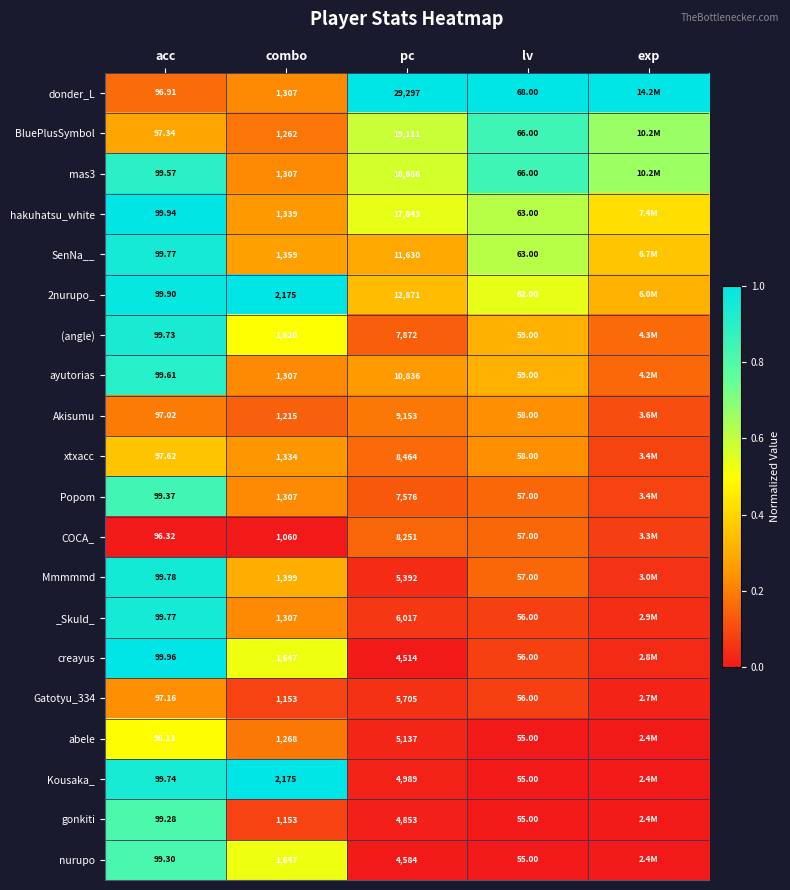

What is the maximum value shown in the chart?

1.0